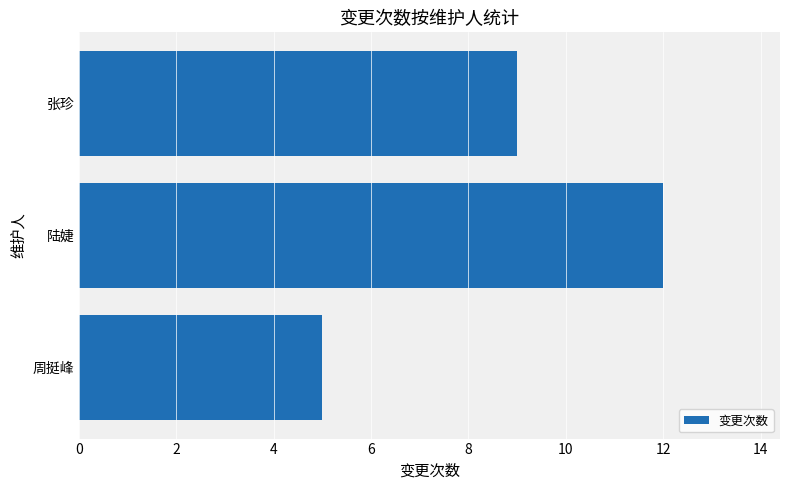

Reading bottom to top, what are all the values shown in this chart?

周挺峰=5	陆婕=12	张珍=9